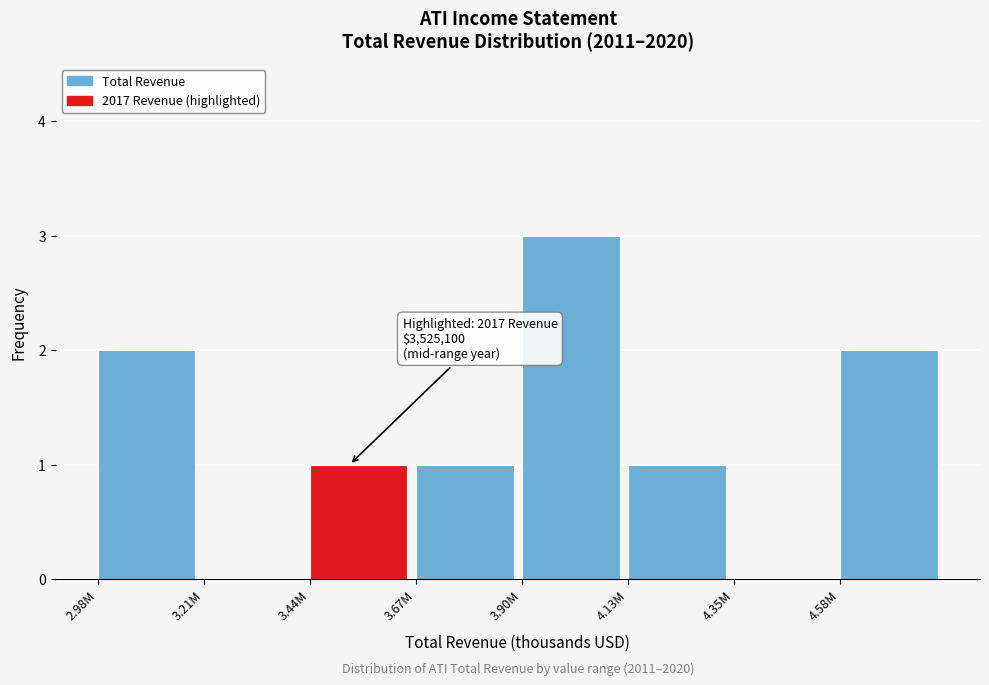

Reading left to right, extract all data points from this chart.

2.98M=2	3.21M=0	3.44M=1	3.67M=1	3.90M=3	4.13M=1	4.35M=0	4.58M=2